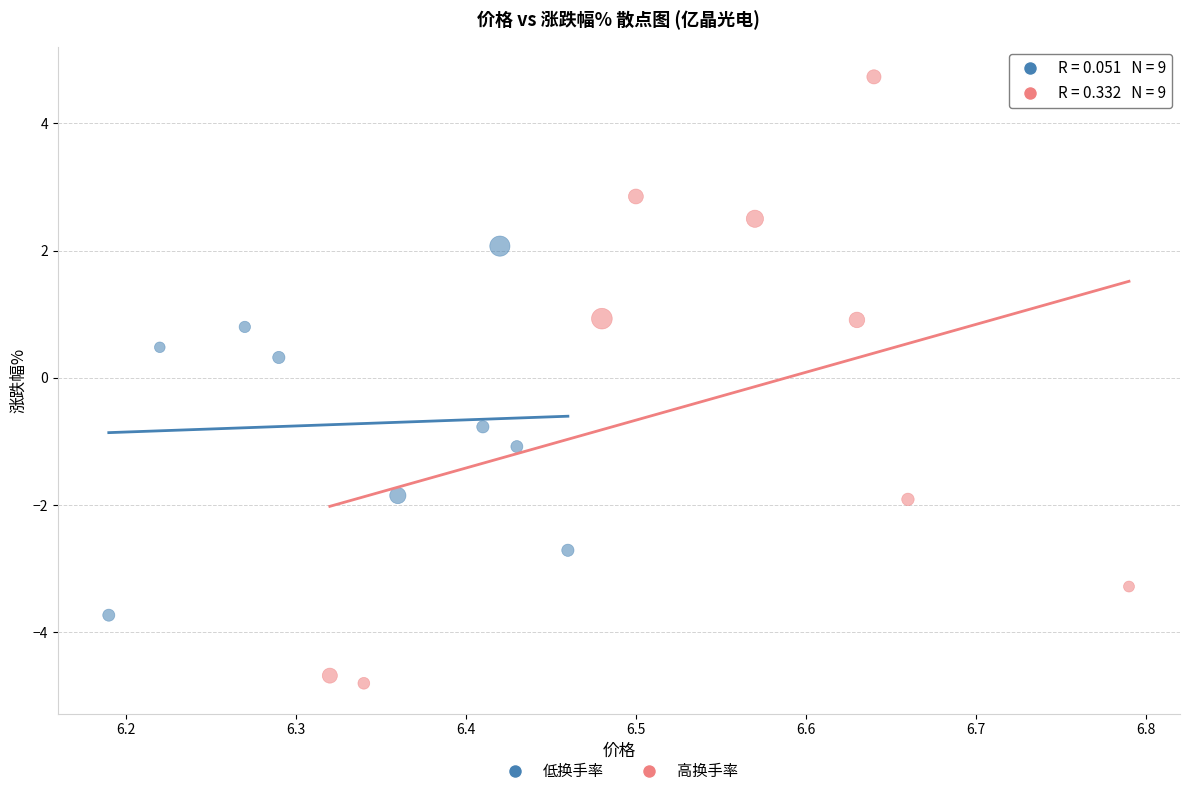

Which series reaches the minimum Y coordinate?

高换手率